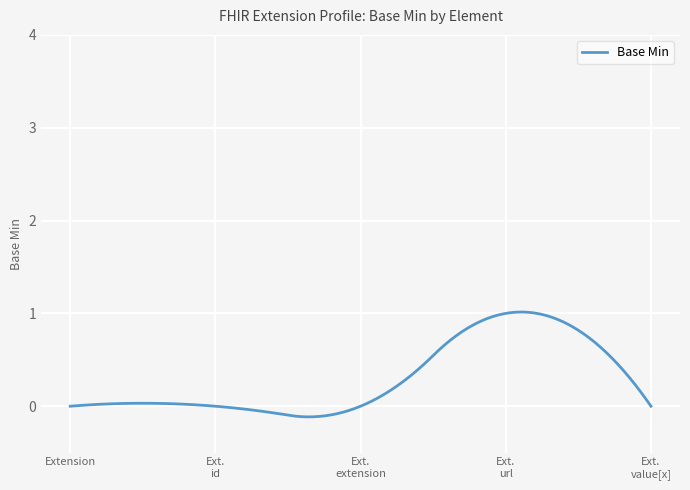

What is the difference between the maximum and minimum values?

1.1